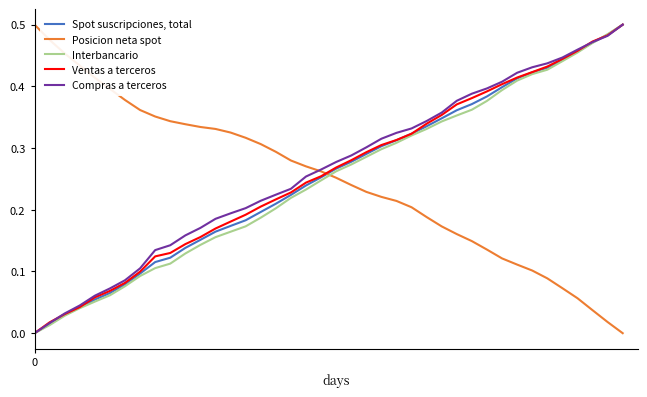

How many times do Posicion neta spot and Interbancario cross each other?

1